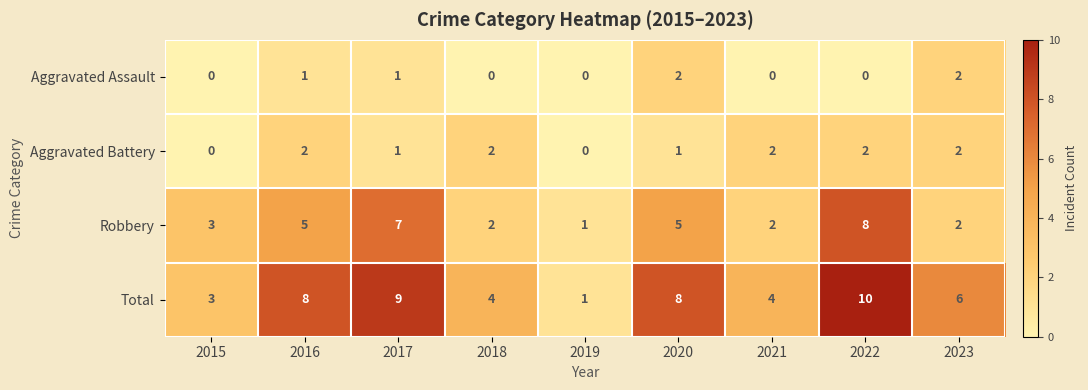

What is the spread (max minus min) of values at 2017?

8